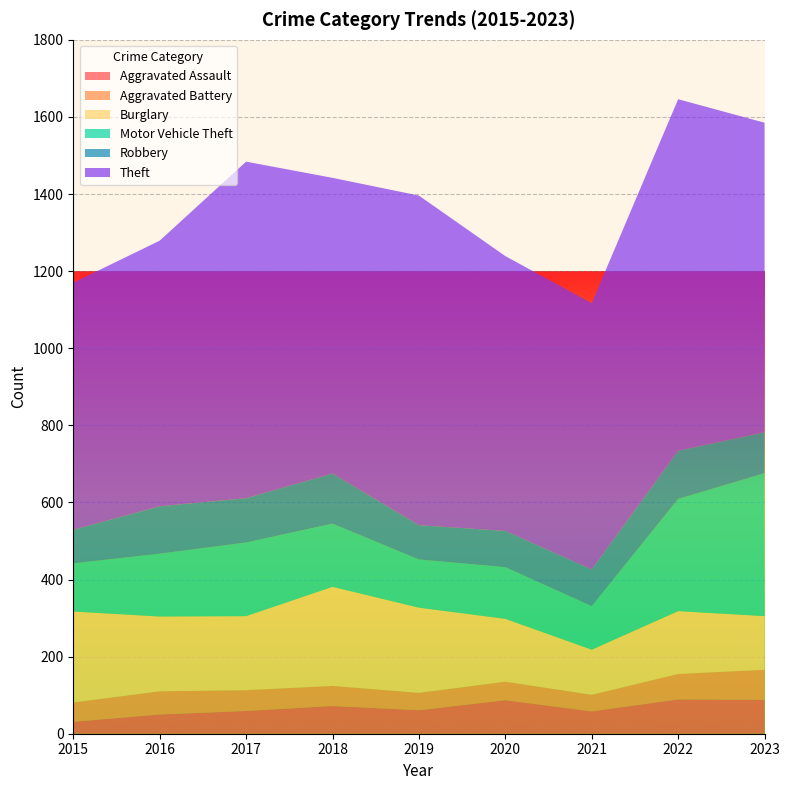

Reading left to right, list all the values displayed in this chart.

Aggravated Assault: 2015=31	2016=50	2017=59	2018=72	2019=61	2020=87	2021=58	2022=89	2023=88
Aggravated Battery: 2015=50	2016=60	2017=54	2018=52	2019=45	2020=48	2021=43	2022=66	2023=78
Burglary: 2015=236	2016=194	2017=192	2018=257	2019=221	2020=163	2021=117	2022=163	2023=139
Motor Vehicle Theft: 2015=125	2016=163	2017=191	2018=164	2019=125	2020=134	2021=113	2022=291	2023=371
Robbery: 2015=87	2016=123	2017=115	2018=130	2019=89	2020=94	2021=95	2022=125	2023=106
Theft: 2015=641	2016=689	2017=873	2018=767	2019=855	2020=713	2021=691	2022=912	2023=803